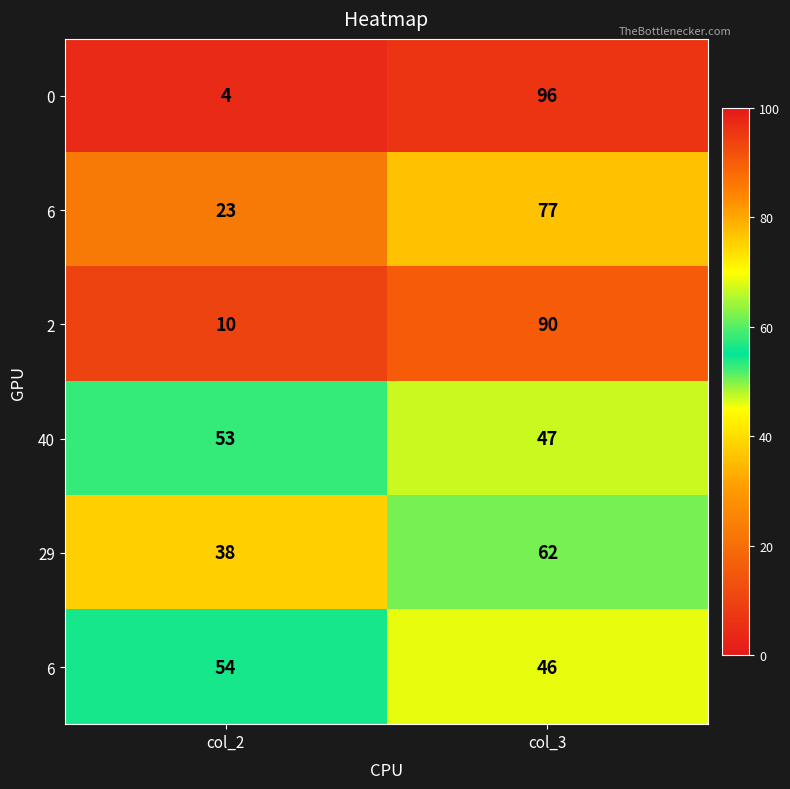

Between col_3 and col_2, which is larger?

col_3